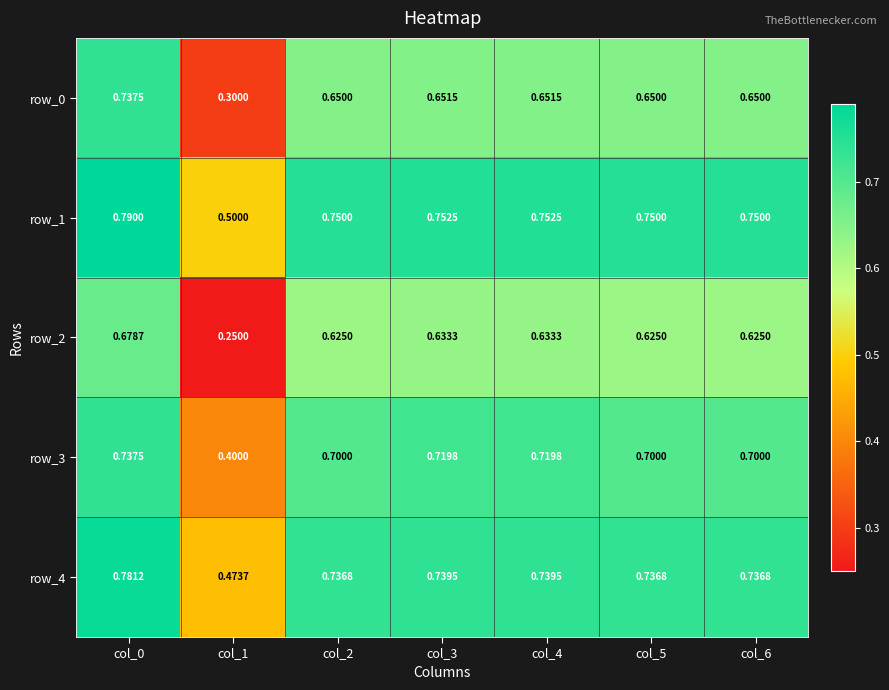

At which category does the chart reach its minimum across all series?

col_1